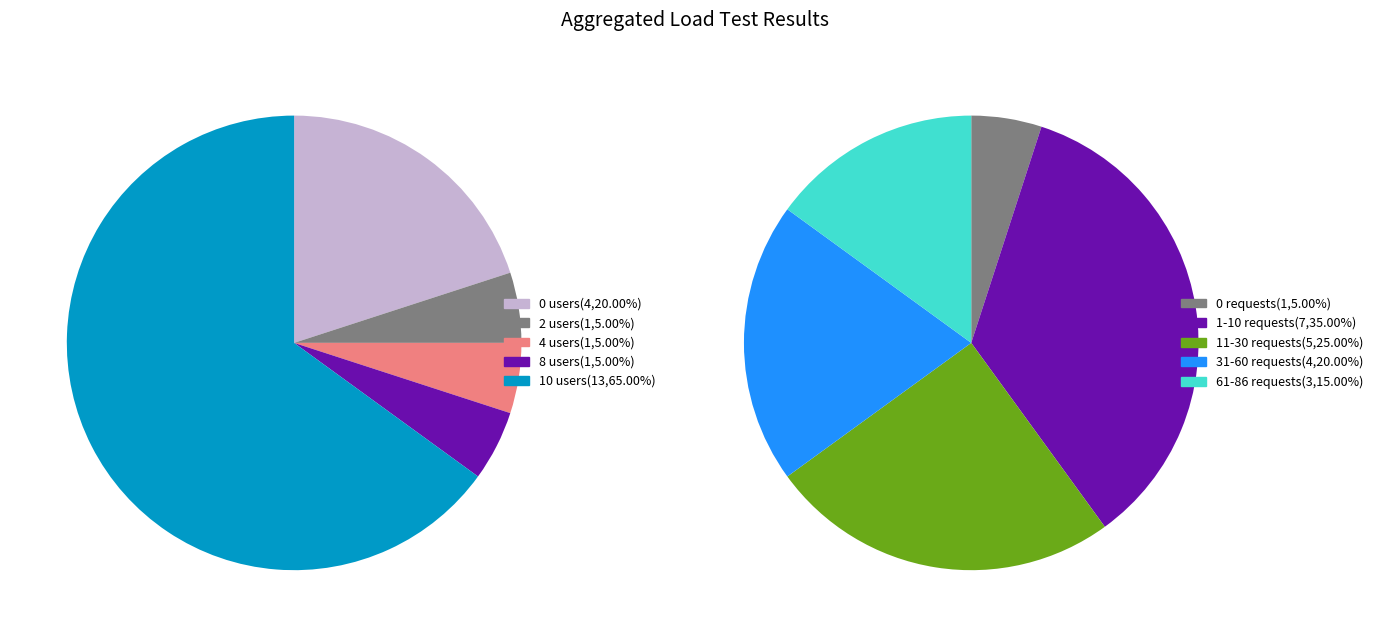

Which has a higher value, 2.666667 or 0?

2.666667